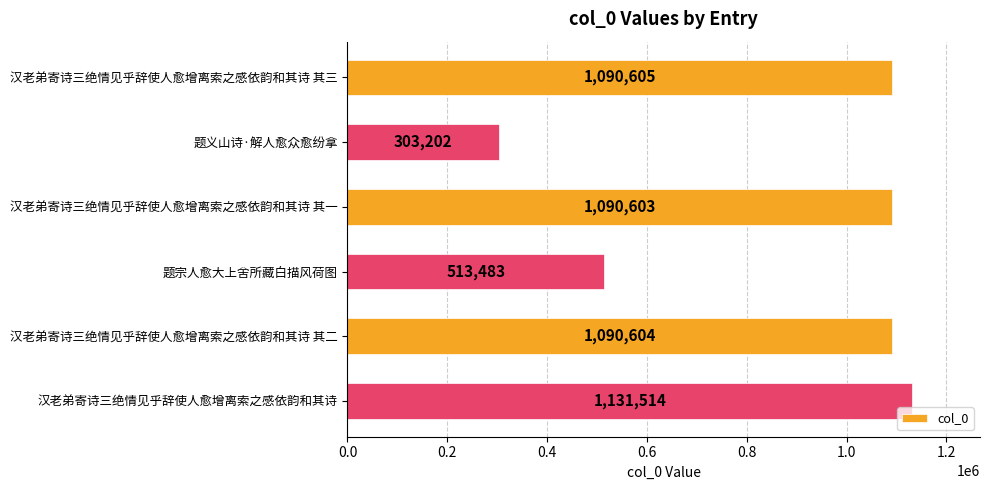

What position from the bottom is 题义山诗·解人愈众愈纷拿?

5